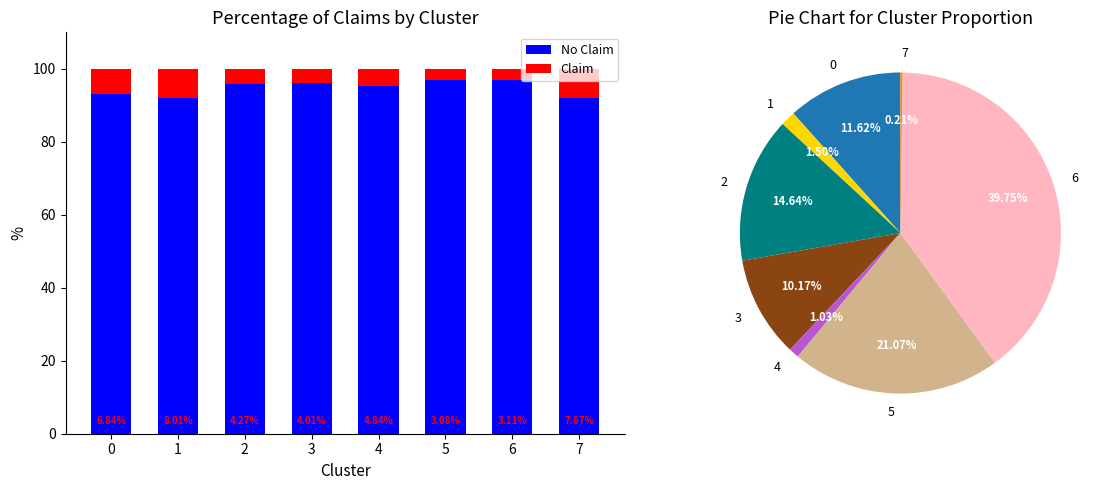

What are all the series names shown in the legend?

No Claim, Claim